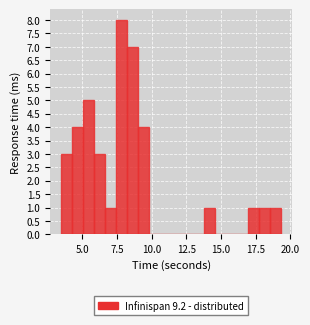

Around what value on the x-axis is the tallest bar? Give the approximate position of its centre, as read against the axis.

8.0